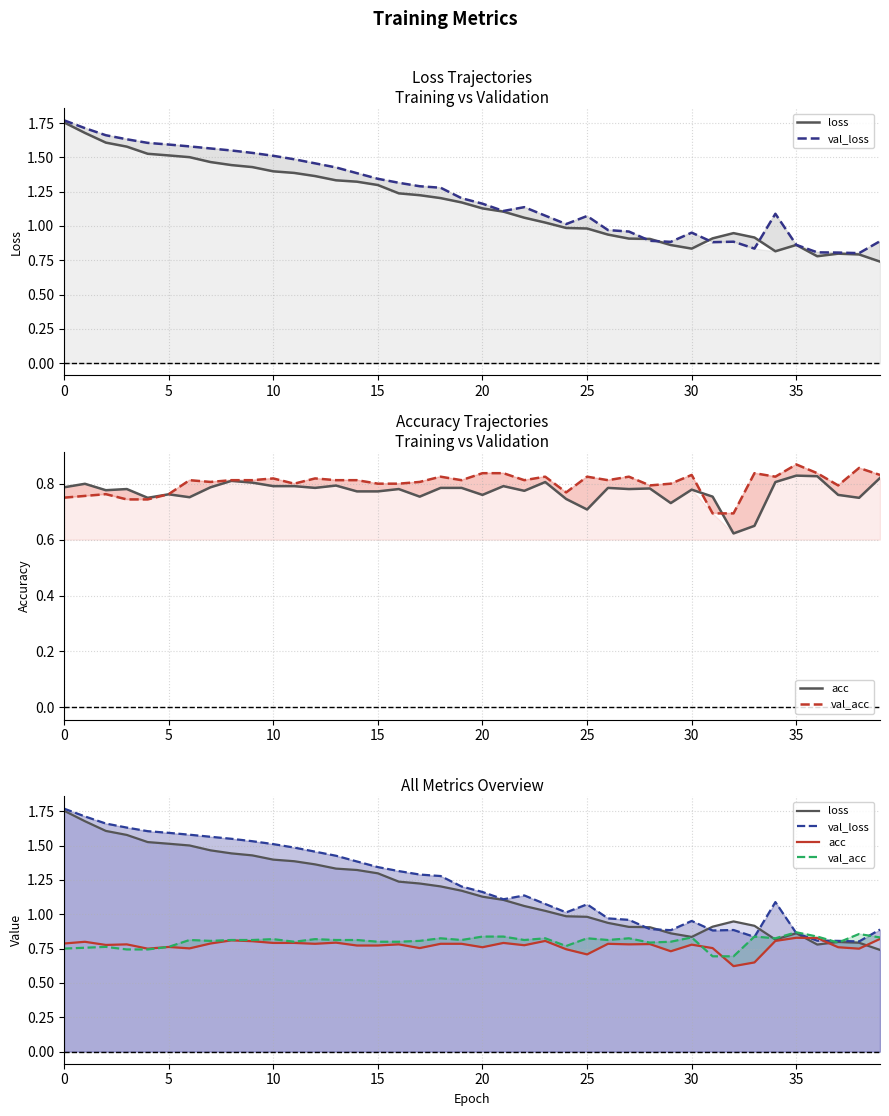

How many series are shown in this chart?

4